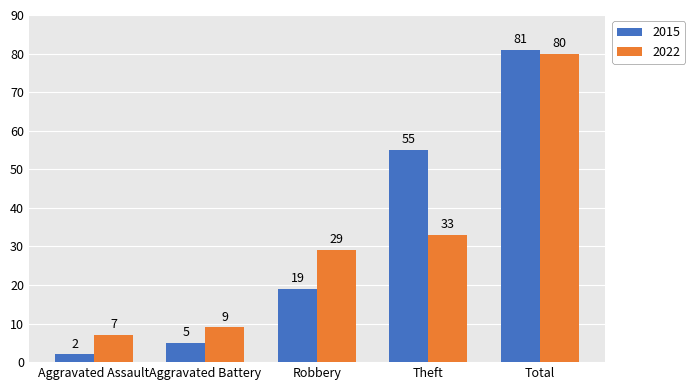

What is the difference between the second highest and second lowest values in the 2015 series?

50